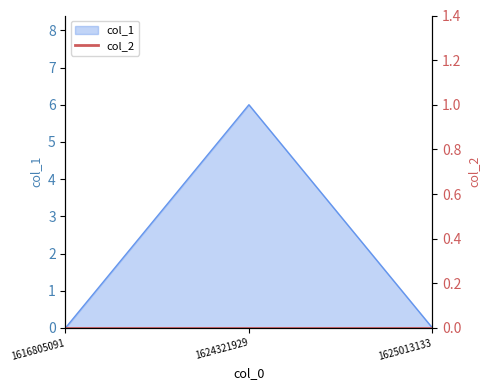

Which label corresponds to the largest value in the chart?

1624321929